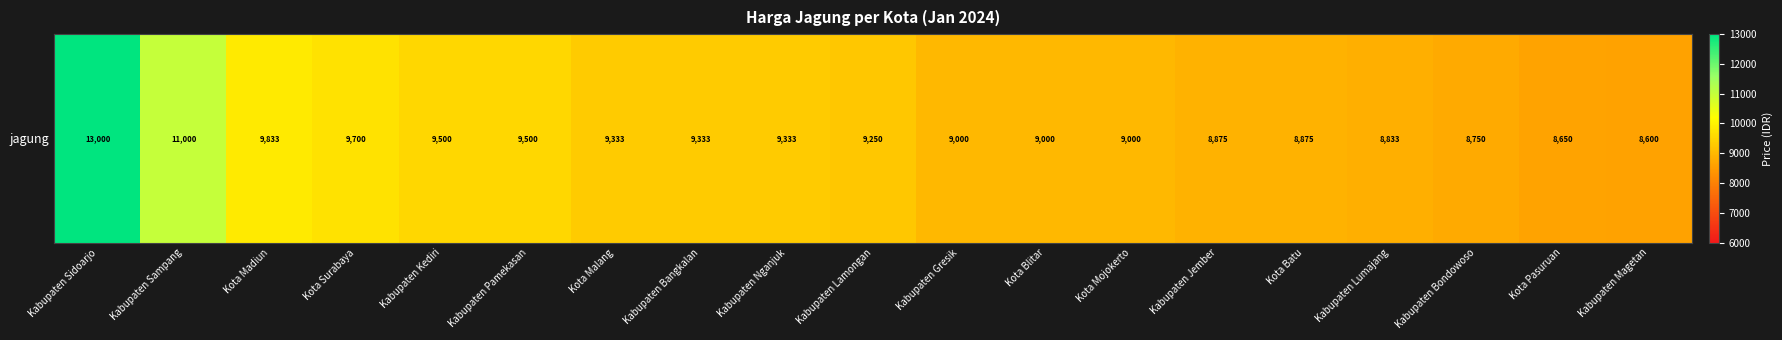

Between Kabupaten Gresik and Kota Blitar, which is larger?

Kabupaten Gresik